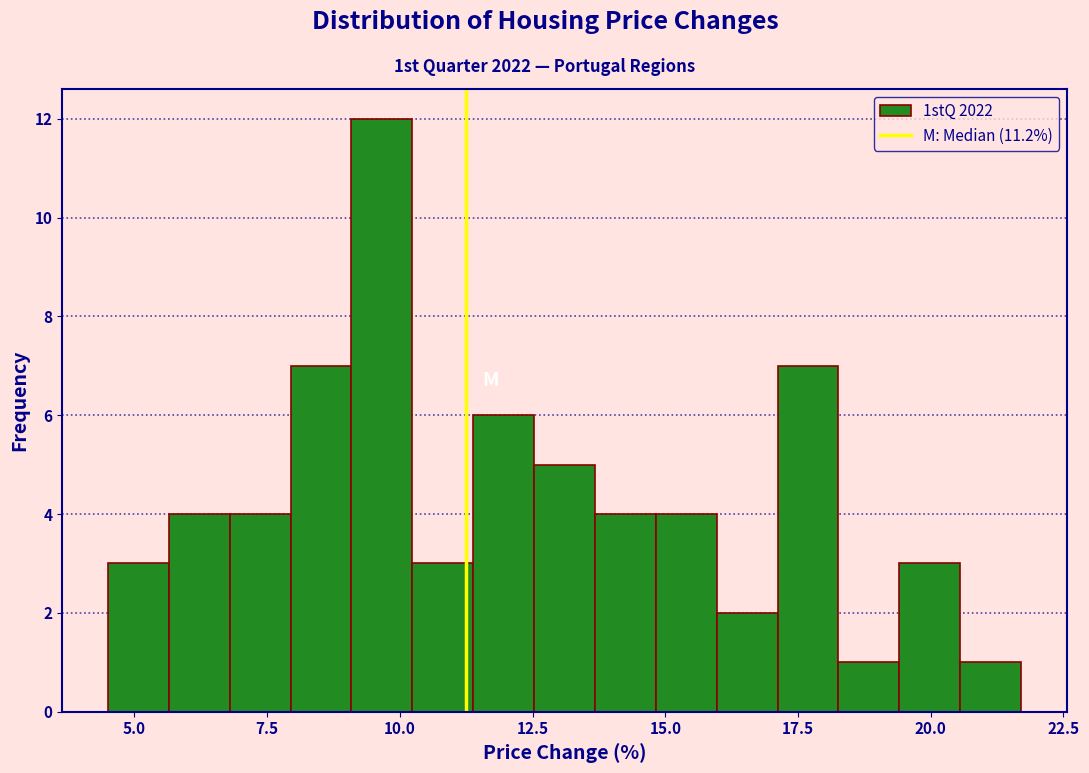

Read against the x-axis, roughly where is the centre of the tallest bar?

9.5